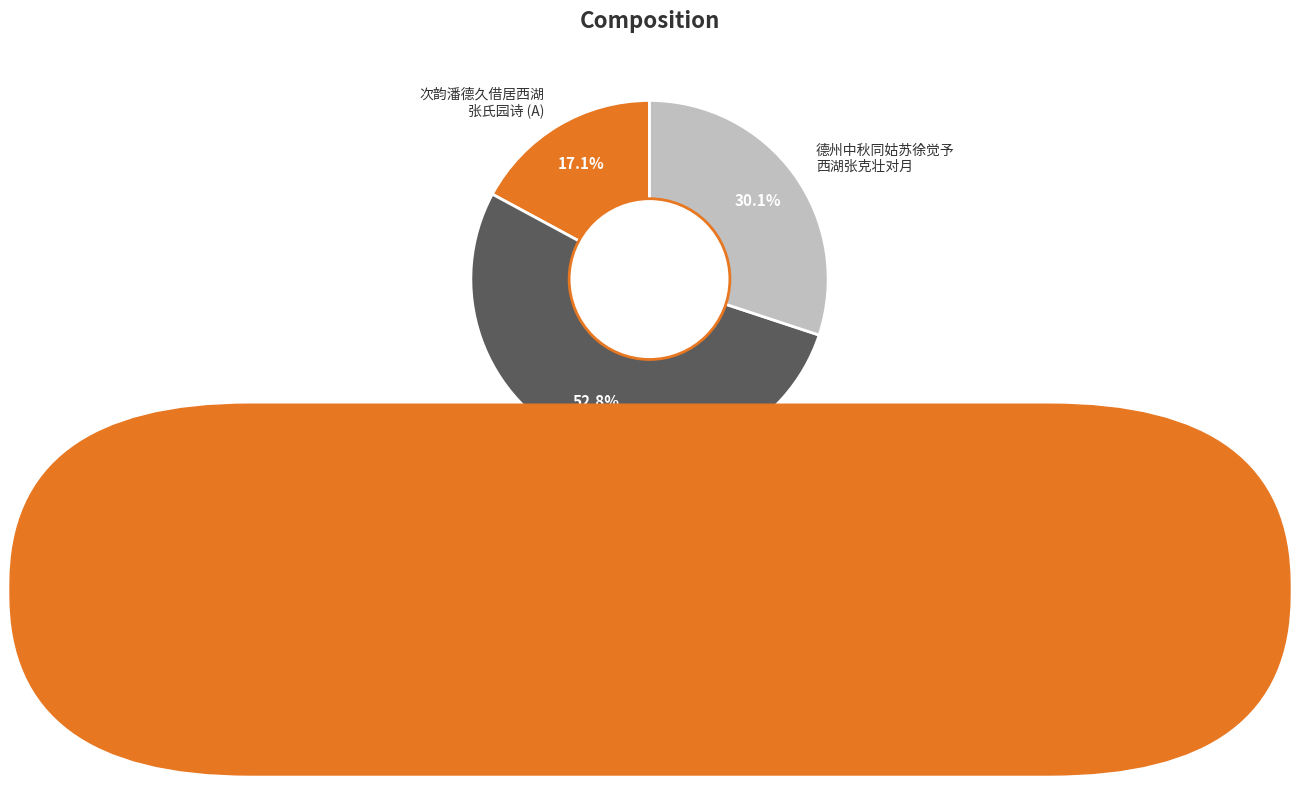

How many slices are in this pie chart?

3